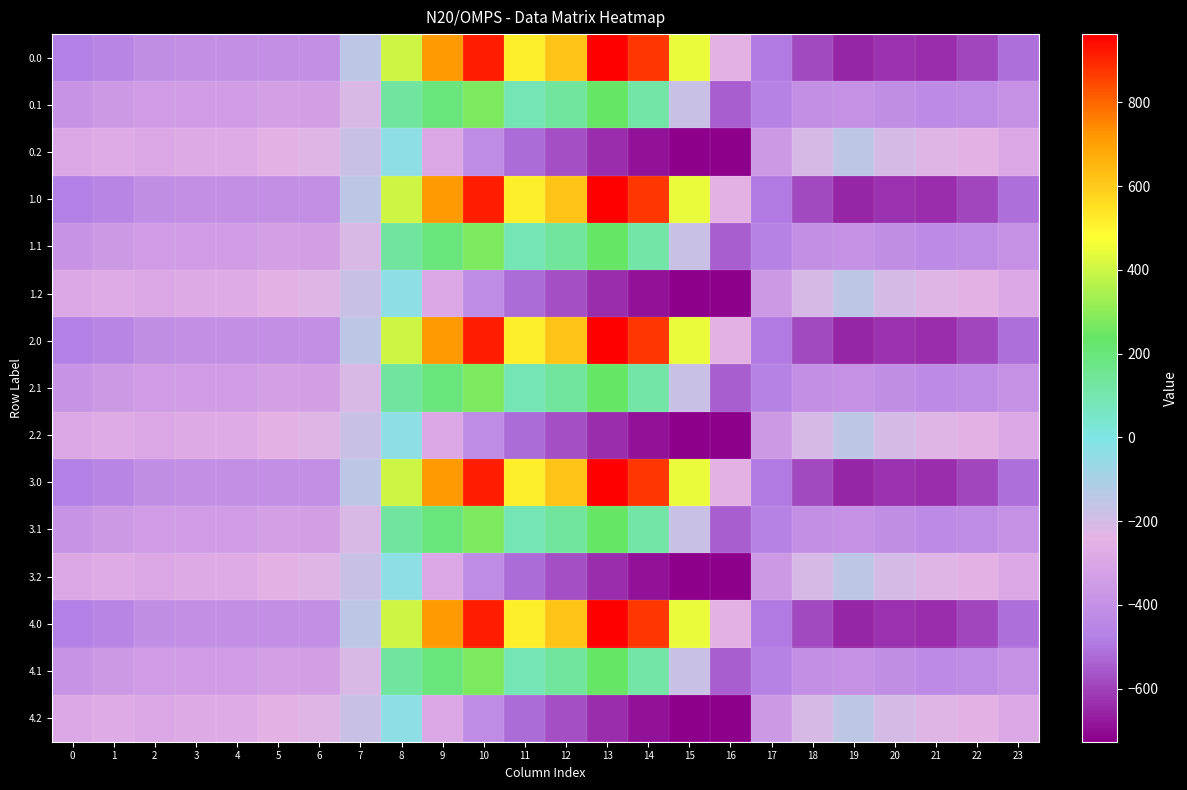

Reading left to right, transcribe all the data shown in this chart.

0.0: 0=-482.0	1=-449.5	2=-410.3	3=-404.4	4=-404.9	5=-403.8	6=-408.0	7=-150.1	8=395.3	9=716.9	10=916.2	11=516.0	12=619.4	13=962.7	14=870.3	15=443.0	16=-250.9	17=-494.8	18=-586.7	19=-649.2	20=-629.9	21=-638.4	22=-592.3	23=-511.3
0.1: 0=-384.6	1=-361.1	2=-347.9	3=-342.7	4=-339.6	5=-325.7	6=-332.2	7=-217.1	8=125.2	9=191.1	10=274.1	11=87.0	12=134.6	13=241.5	14=113.7	15=-173.1	16=-547.3	17=-466.6	18=-405.4	19=-400.2	20=-414.5	21=-432.4	22=-419.9	23=-399.4
0.2: 0=-287.1	1=-272.7	2=-285.5	3=-281.0	4=-274.4	5=-245.0	6=-228.8	7=-176.6	8=-35.3	9=-288.5	10=-423.5	11=-520.6	12=-571.2	13=-640.4	14=-687.4	15=-725.8	16=-726.6	17=-362.4	18=-210.0	19=-151.0	20=-199.2	21=-226.4	22=-247.4	23=-287.5
1.0: 0=-482.0	1=-449.5	2=-410.3	3=-404.4	4=-404.9	5=-403.8	6=-408.0	7=-150.1	8=395.3	9=716.9	10=916.2	11=516.0	12=619.4	13=962.7	14=870.3	15=443.0	16=-250.9	17=-494.8	18=-586.7	19=-649.2	20=-629.9	21=-638.4	22=-592.3	23=-511.3
1.1: 0=-384.6	1=-361.1	2=-347.9	3=-342.7	4=-339.6	5=-325.7	6=-332.2	7=-217.1	8=125.2	9=191.1	10=274.1	11=87.0	12=134.6	13=241.5	14=113.7	15=-173.1	16=-547.3	17=-466.6	18=-405.4	19=-400.2	20=-414.5	21=-432.4	22=-419.9	23=-399.4
1.2: 0=-287.1	1=-272.7	2=-285.5	3=-281.0	4=-274.4	5=-245.0	6=-228.8	7=-176.6	8=-35.3	9=-288.5	10=-423.5	11=-520.6	12=-571.2	13=-640.4	14=-687.4	15=-725.8	16=-726.6	17=-362.4	18=-210.0	19=-151.0	20=-199.2	21=-226.4	22=-247.4	23=-287.5
2.0: 0=-482.0	1=-449.5	2=-410.3	3=-404.4	4=-404.9	5=-403.8	6=-408.0	7=-150.1	8=395.3	9=716.9	10=916.2	11=516.0	12=619.4	13=962.7	14=870.3	15=443.0	16=-250.9	17=-494.8	18=-586.7	19=-649.2	20=-629.9	21=-638.4	22=-592.3	23=-511.3
2.1: 0=-384.6	1=-361.1	2=-347.9	3=-342.7	4=-339.6	5=-325.7	6=-332.2	7=-217.1	8=125.2	9=191.1	10=274.1	11=87.0	12=134.6	13=241.5	14=113.7	15=-173.1	16=-547.3	17=-466.6	18=-405.4	19=-400.2	20=-414.5	21=-432.4	22=-419.9	23=-399.4
2.2: 0=-287.1	1=-272.7	2=-285.5	3=-281.0	4=-274.4	5=-245.0	6=-228.8	7=-176.6	8=-35.3	9=-288.5	10=-423.5	11=-520.6	12=-571.2	13=-640.4	14=-687.4	15=-725.8	16=-726.6	17=-362.4	18=-210.0	19=-151.0	20=-199.2	21=-226.4	22=-247.4	23=-287.5
3.0: 0=-482.0	1=-449.5	2=-410.3	3=-404.4	4=-404.9	5=-403.8	6=-408.0	7=-150.1	8=395.3	9=716.9	10=916.2	11=516.0	12=619.4	13=962.7	14=870.3	15=443.0	16=-250.9	17=-494.8	18=-586.7	19=-649.2	20=-629.9	21=-638.4	22=-592.3	23=-511.3
3.1: 0=-384.6	1=-361.1	2=-347.9	3=-342.7	4=-339.6	5=-325.7	6=-332.2	7=-217.1	8=125.2	9=191.1	10=274.1	11=87.0	12=134.6	13=241.5	14=113.7	15=-173.1	16=-547.3	17=-466.6	18=-405.4	19=-400.2	20=-414.5	21=-432.4	22=-419.9	23=-399.4
3.2: 0=-287.1	1=-272.7	2=-285.5	3=-281.0	4=-274.4	5=-245.0	6=-228.8	7=-176.6	8=-35.3	9=-288.5	10=-423.5	11=-520.6	12=-571.2	13=-640.4	14=-687.4	15=-725.8	16=-726.6	17=-362.4	18=-210.0	19=-151.0	20=-199.2	21=-226.4	22=-247.4	23=-287.5
4.0: 0=-482.0	1=-449.5	2=-410.3	3=-404.4	4=-404.9	5=-403.8	6=-408.0	7=-150.1	8=395.3	9=716.9	10=916.2	11=516.0	12=619.4	13=962.7	14=870.3	15=443.0	16=-250.9	17=-494.8	18=-586.7	19=-649.2	20=-629.9	21=-638.4	22=-592.3	23=-511.3
4.1: 0=-384.6	1=-361.1	2=-347.9	3=-342.7	4=-339.6	5=-325.7	6=-332.2	7=-217.1	8=125.2	9=191.1	10=274.1	11=87.0	12=134.6	13=241.5	14=113.7	15=-173.1	16=-547.3	17=-466.6	18=-405.4	19=-400.2	20=-414.5	21=-432.4	22=-419.9	23=-399.4
4.2: 0=-287.1	1=-272.7	2=-285.5	3=-281.0	4=-274.4	5=-245.0	6=-228.8	7=-176.6	8=-35.3	9=-288.5	10=-423.5	11=-520.6	12=-571.2	13=-640.4	14=-687.4	15=-725.8	16=-726.6	17=-362.4	18=-210.0	19=-151.0	20=-199.2	21=-226.4	22=-247.4	23=-287.5